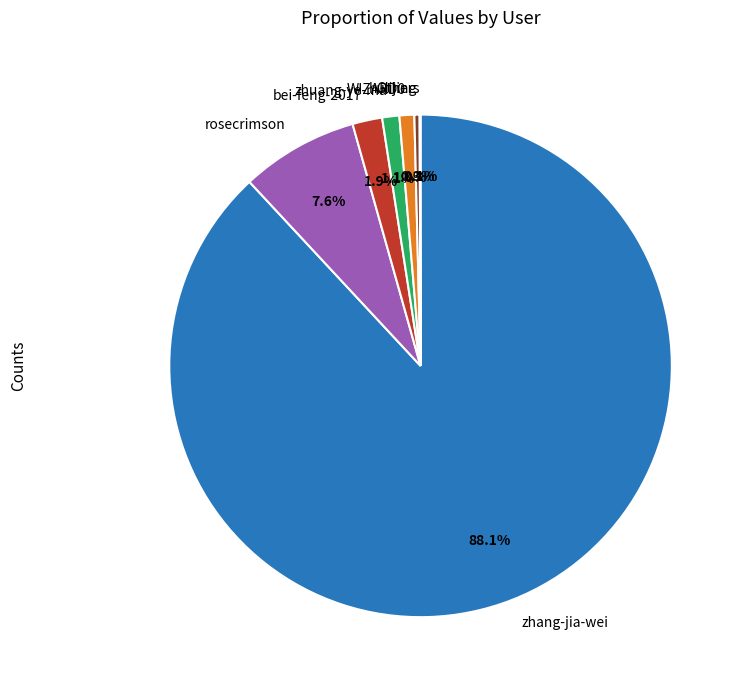

The zhuang-ye-ma slice represents 1% of the pie. True or false?

True